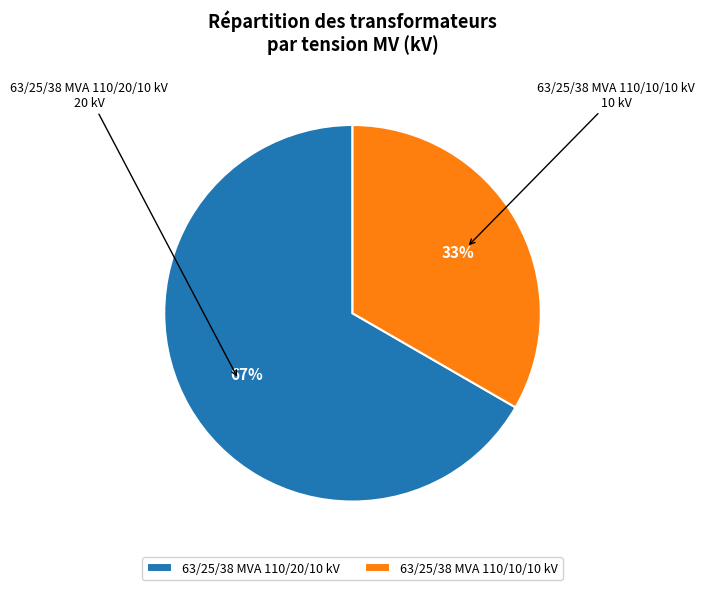

True or false: 63/25/38 MVA 110/20/10 kV accounts for 67% of the total.

True